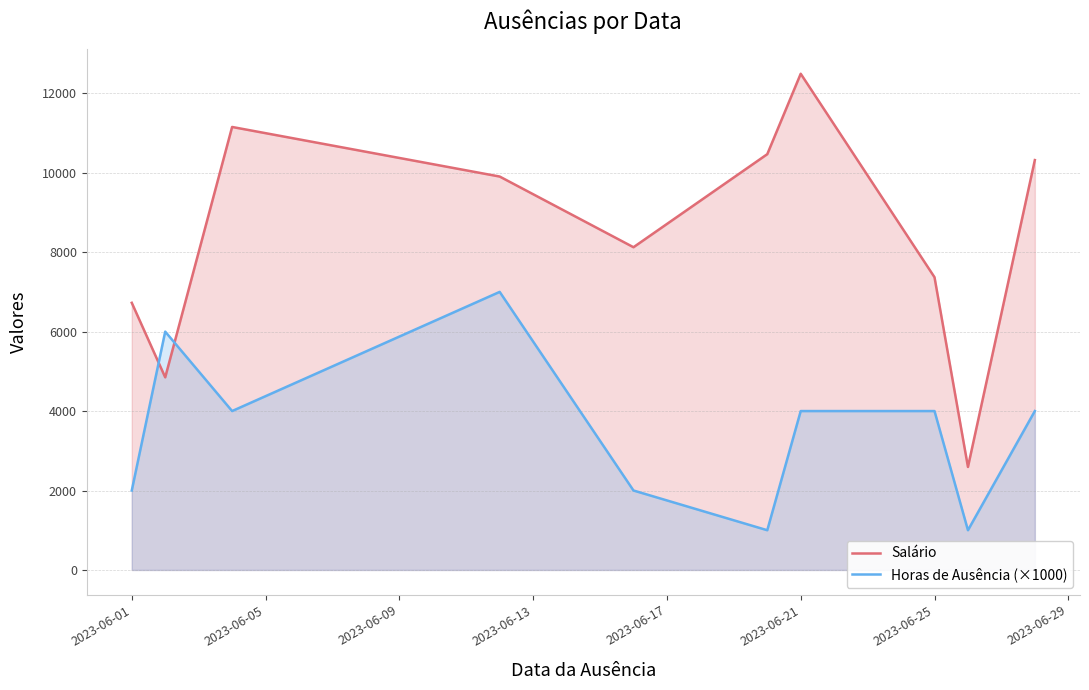

What is the greatest value displayed?

12491.5